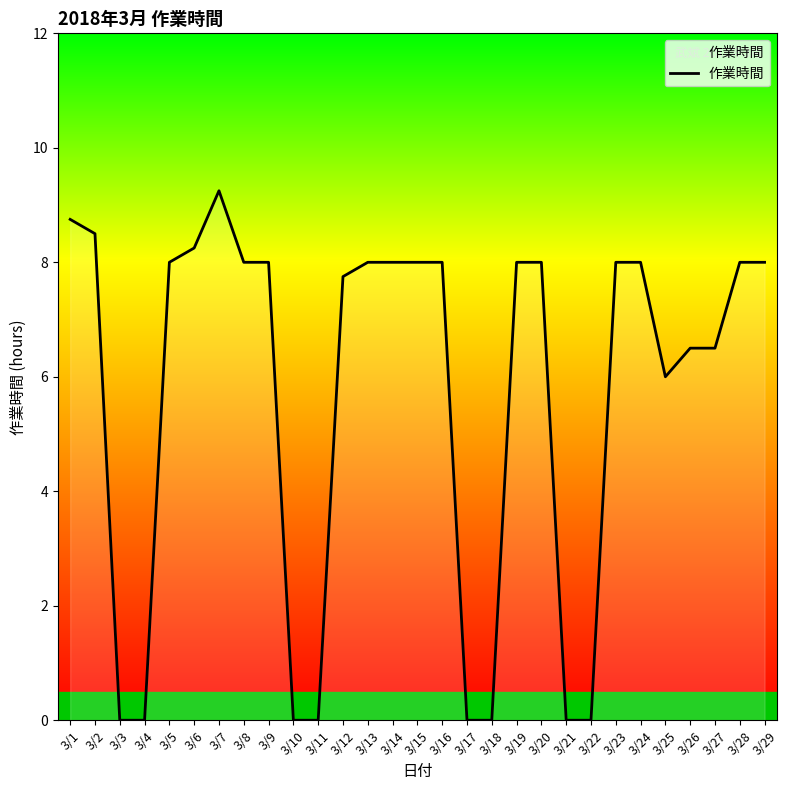

Where is the first local maximum?

3/7